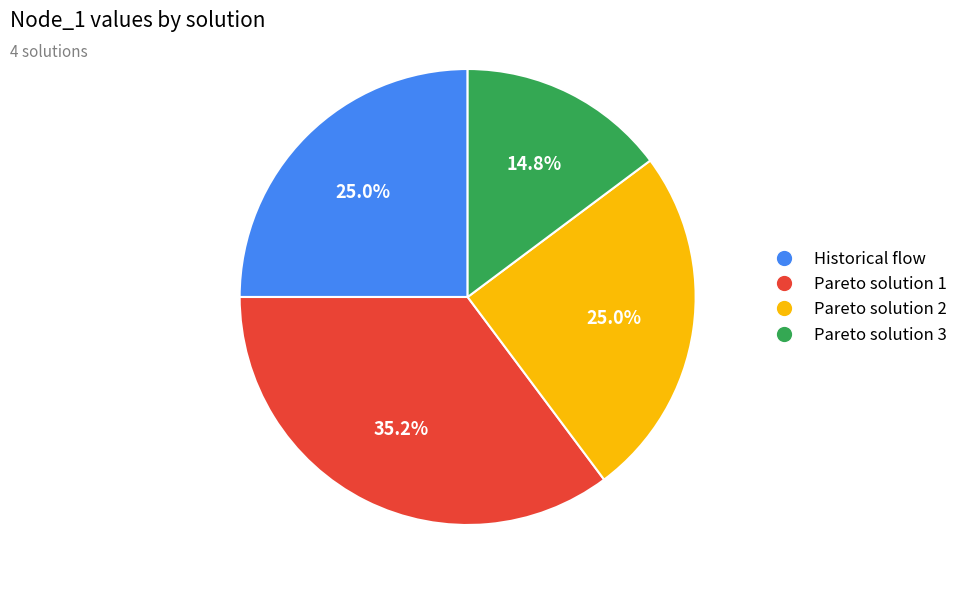

Does Pareto solution 3 account for over 50% of the chart?

No